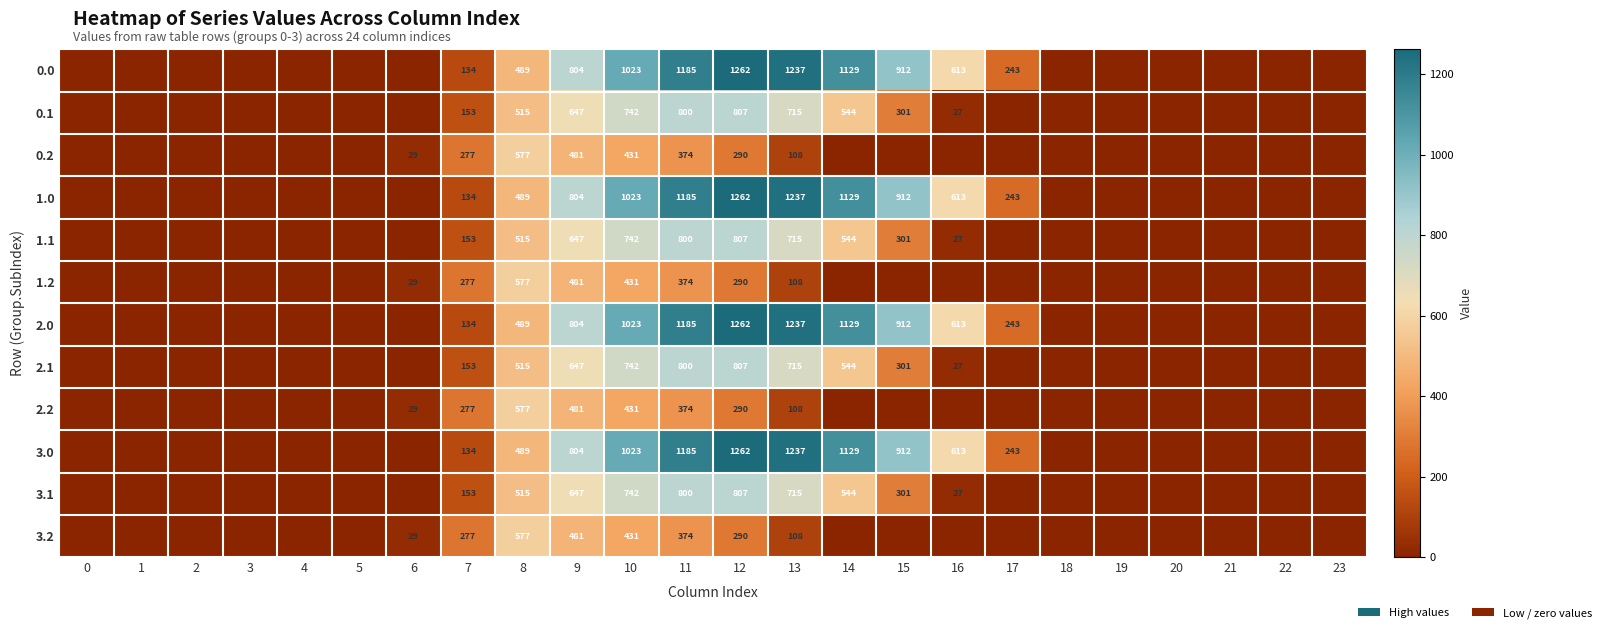

What is the total value across all series at 8?

6324